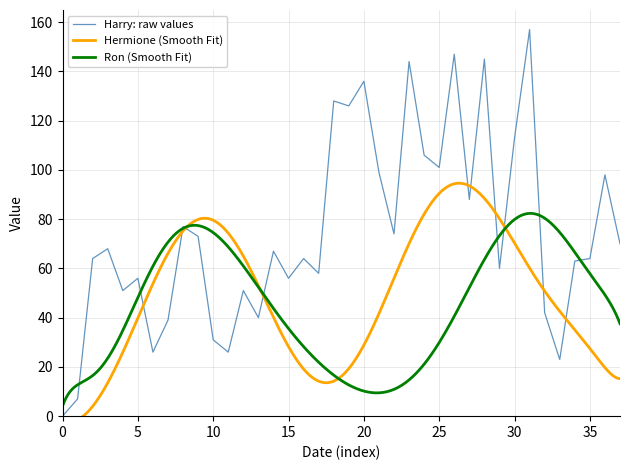

The value of Harry: raw values at 10 is 47. True or false?

False